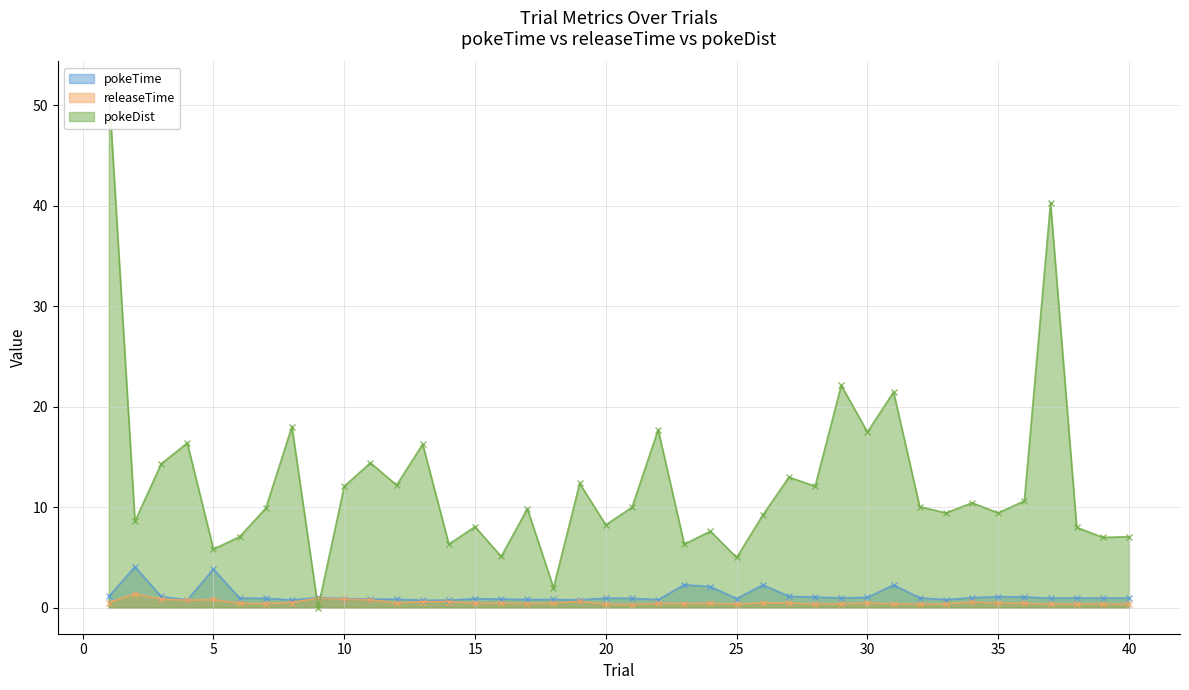

What is the difference between the second highest and minimum values in the pokeDist series?

40.3